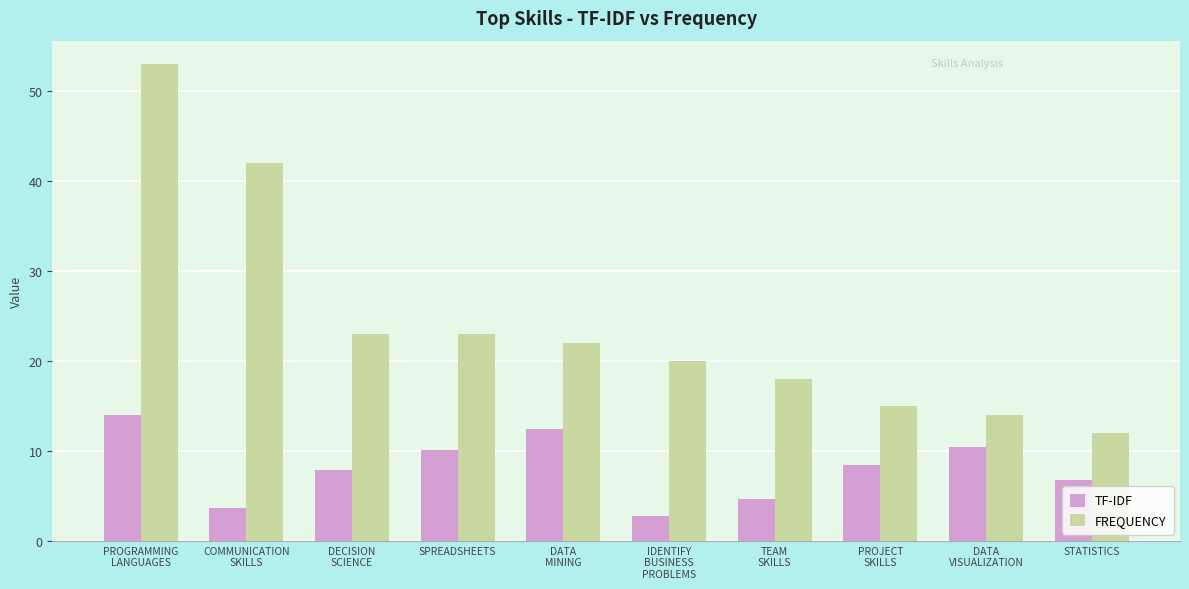

What is the average value of the FREQUENCY series?

24.2